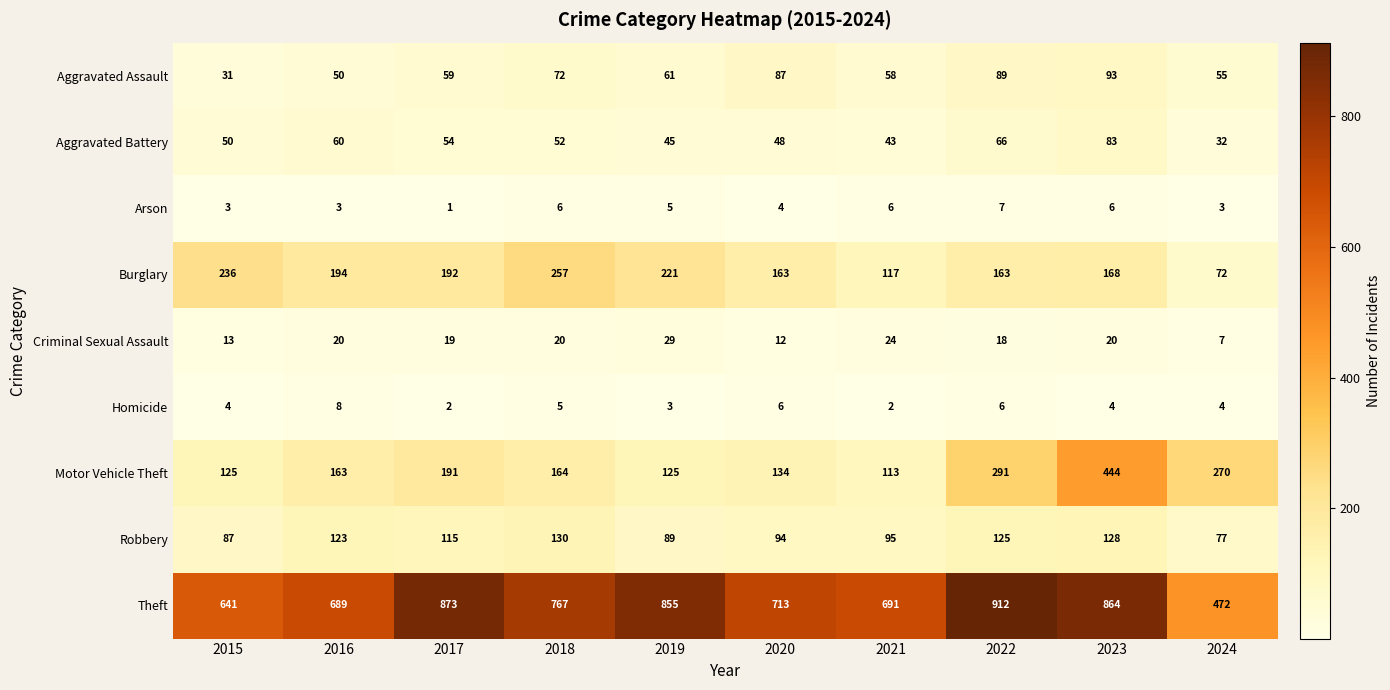

Rank the series by their maximum value, from lowest to highest.

Arson, Homicide, Criminal Sexual Assault, Aggravated Battery, Aggravated Assault, Robbery, Burglary, Motor Vehicle Theft, Theft